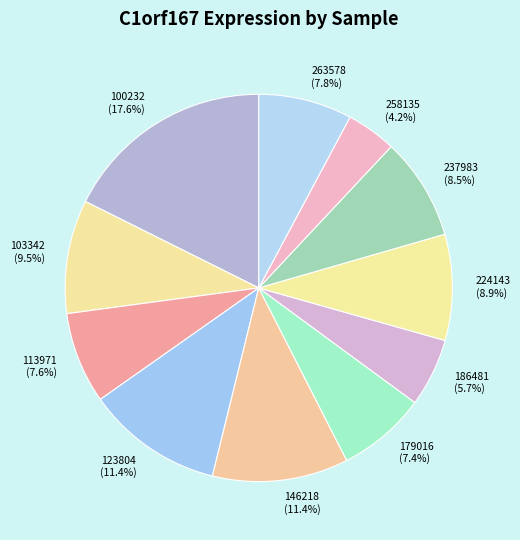

How many segments does this pie chart have?

11